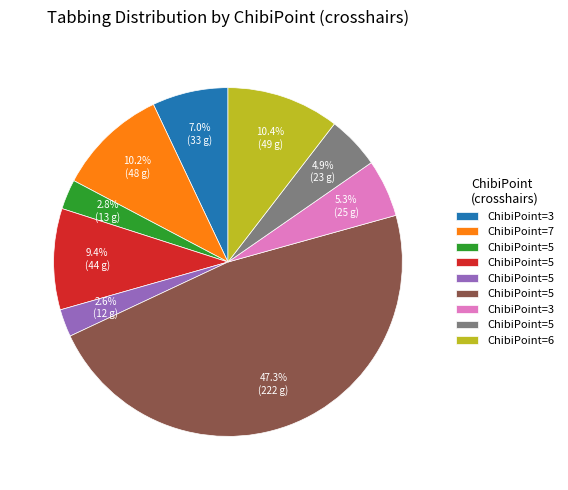

How many segments does this pie chart have?

9